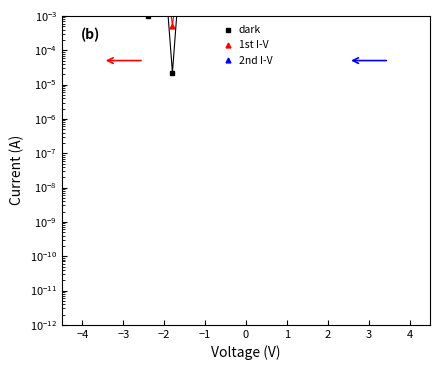

How many lines are shown in the chart?

3